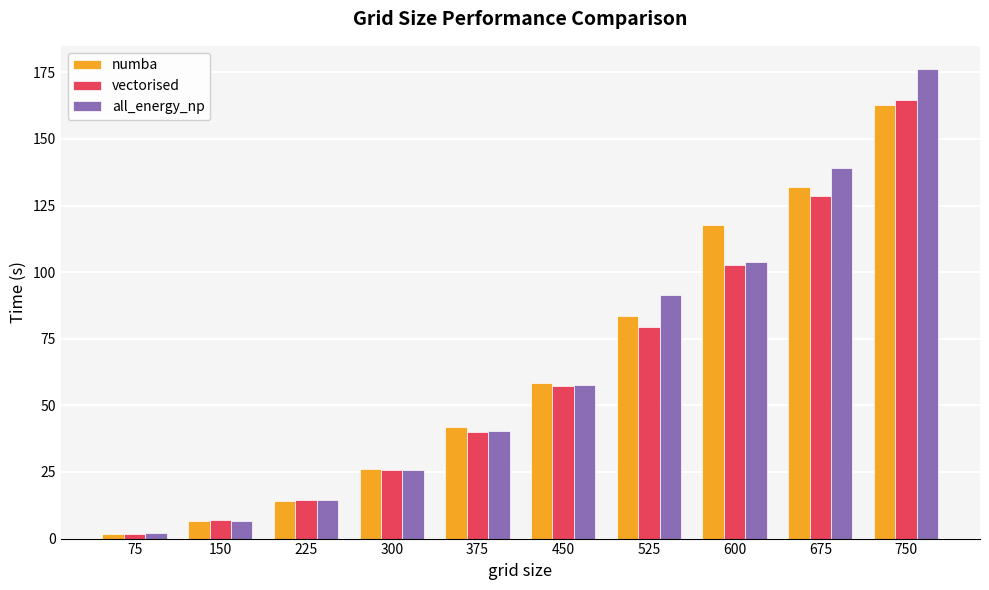

Does the chart contain stacked bars?

No